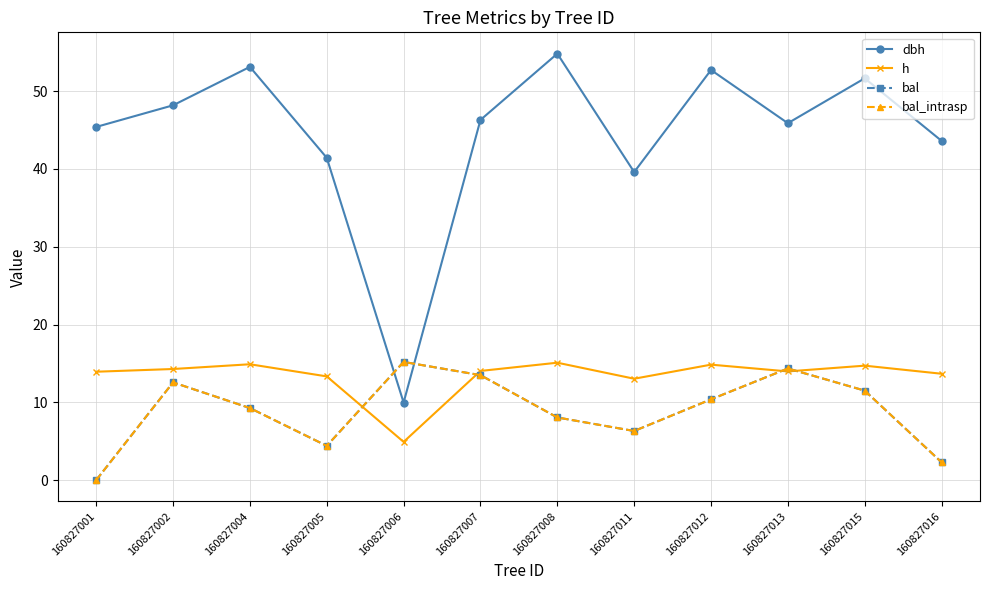

How many data points does each series have?

12